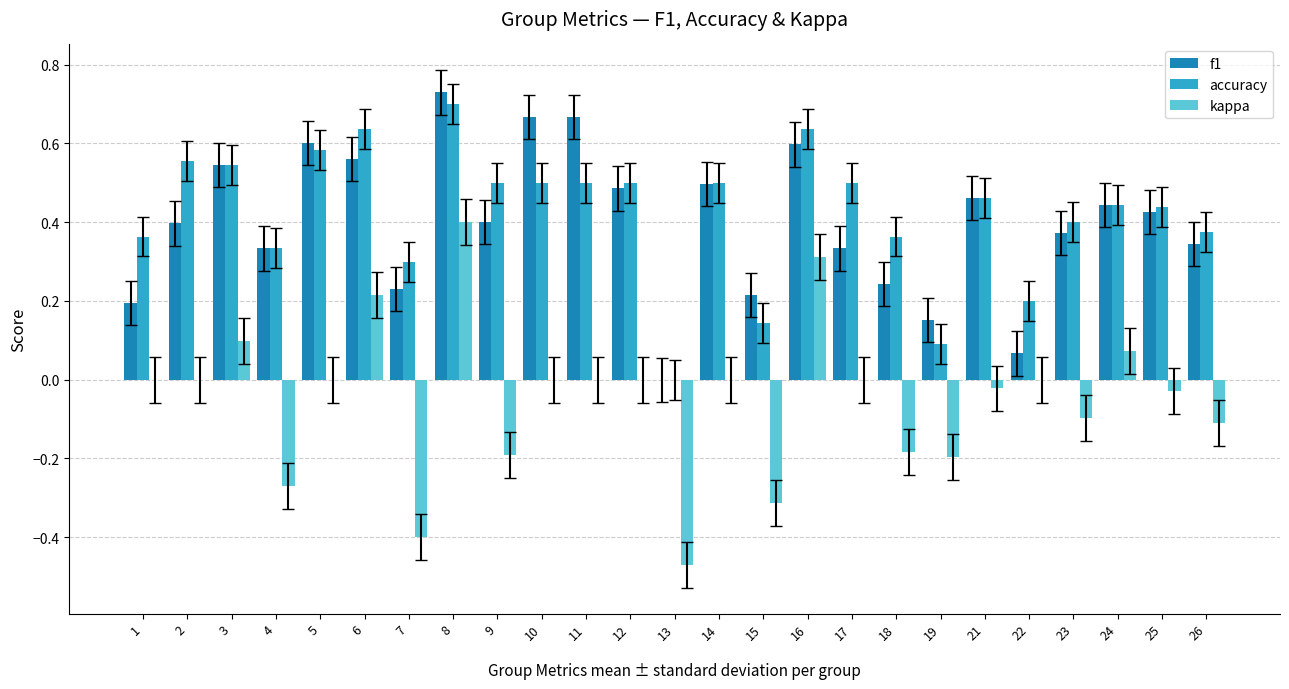

What is the total value across all series at 2?

1.0